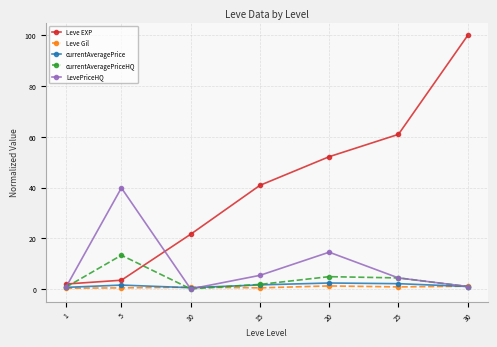

What is the difference between the LevePriceHQ values at 30 and 15?

4.4